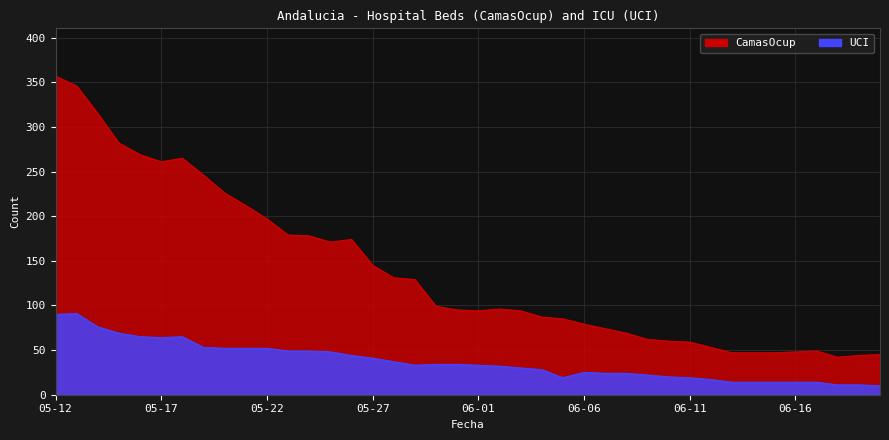

True or false: UCI and CamasOcup intersect in this chart.

False